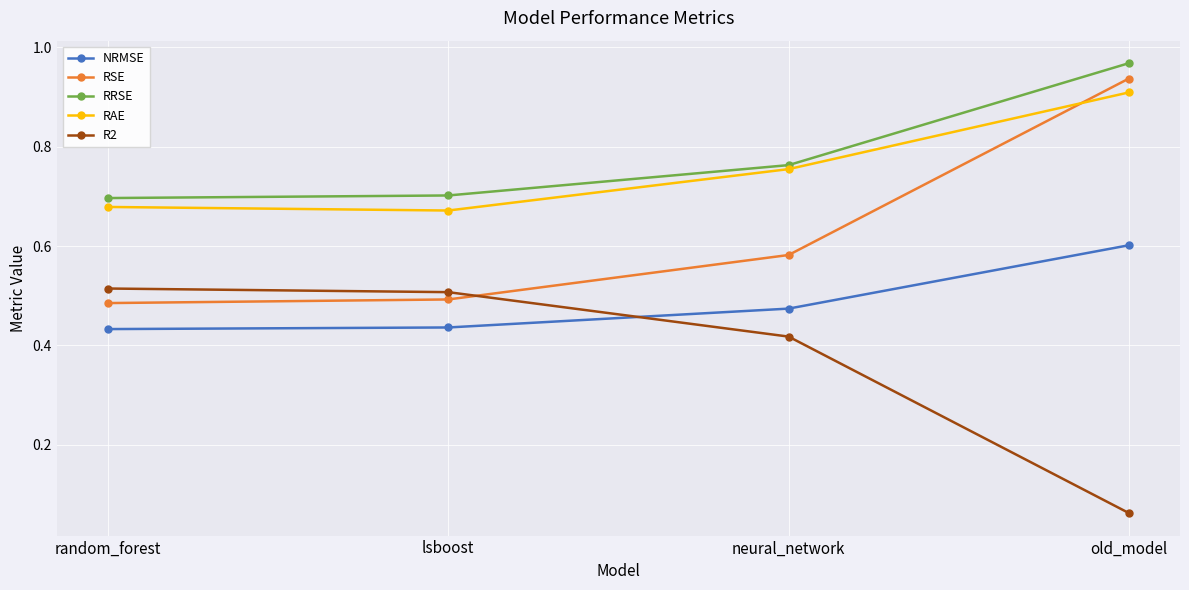

Which series has the largest total across all categories?

RRSE